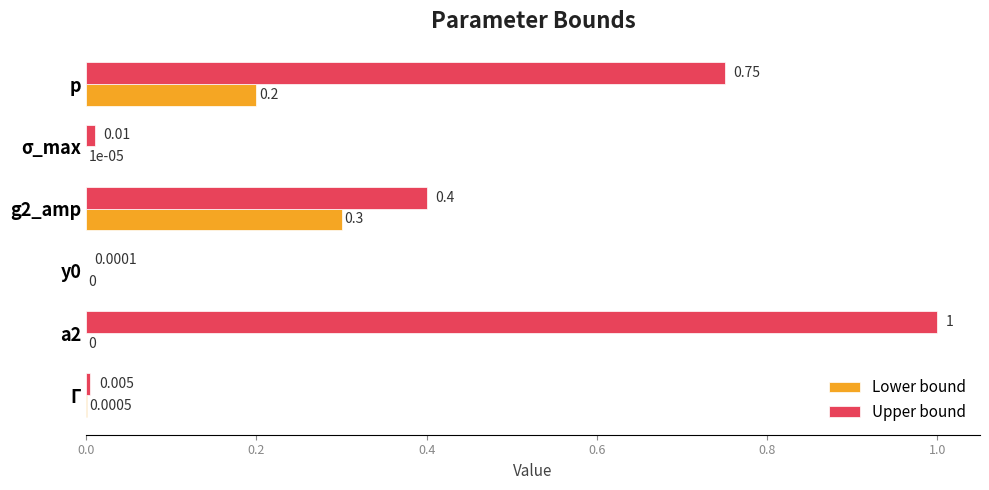

Is the value of Lower bound at p greater than the value of Upper bound at a2?

No